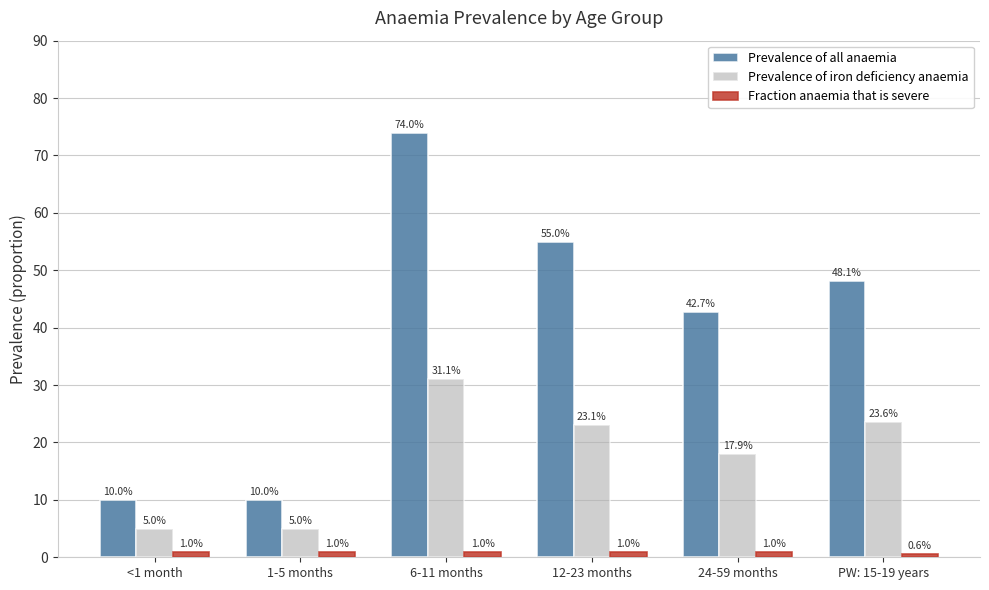

Rank the series by their average value, from highest to lowest.

Prevalence of all anaemia, Prevalence of iron deficiency anaemia, Fraction anaemia that is severe